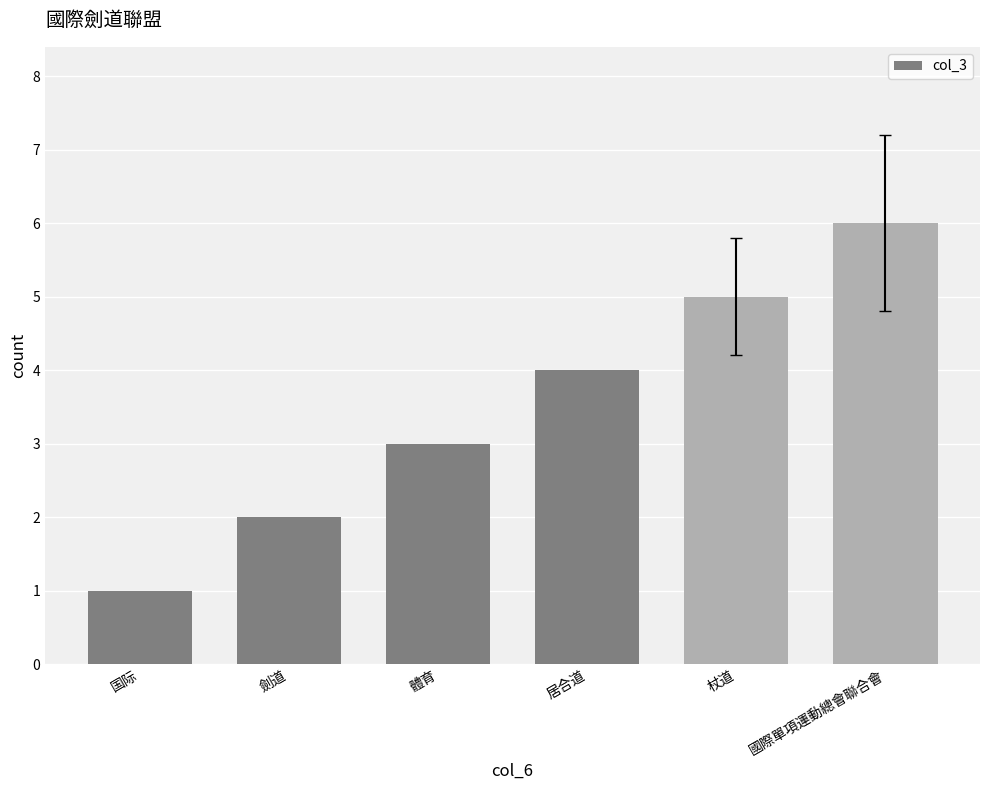

Where is the data nearest to the value 3?

體育